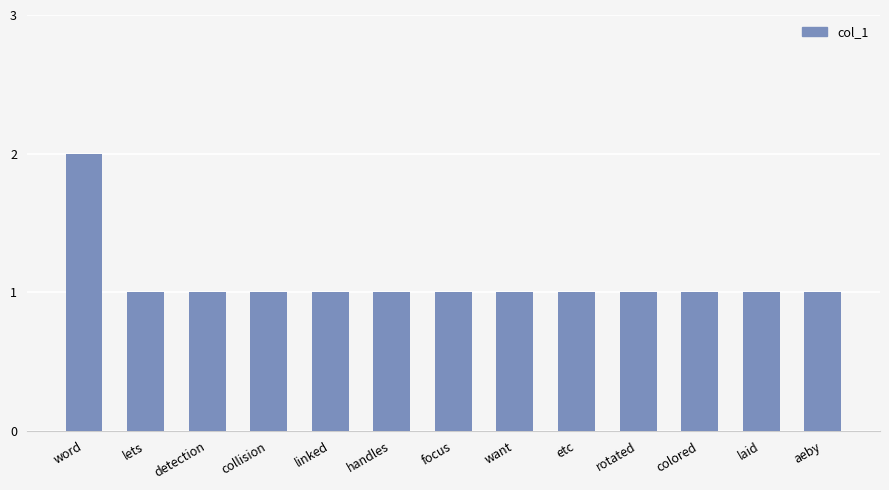

What is the ratio of the value at want to the value at laid?

1.0